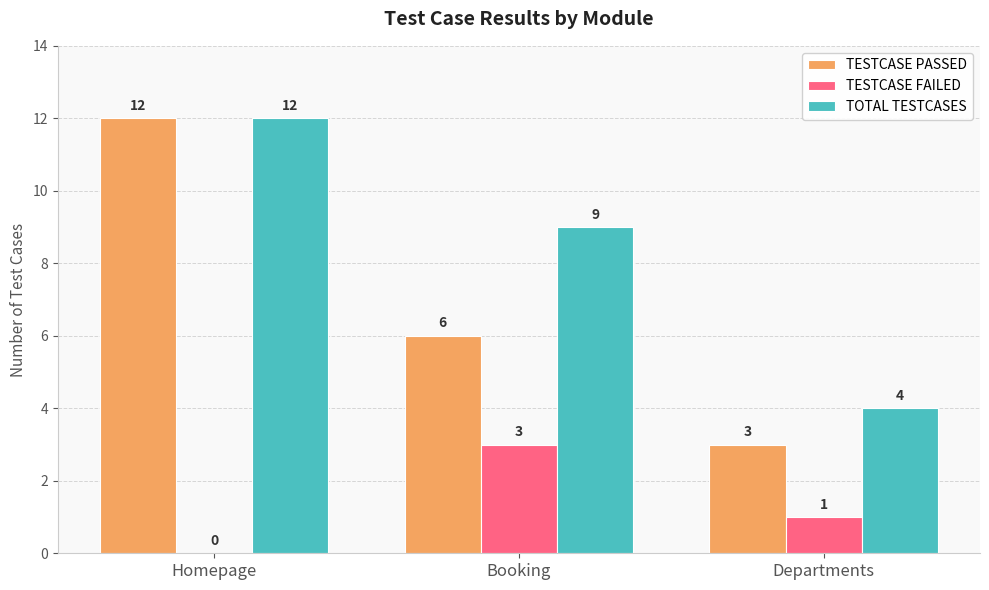

What is the difference between the TOTAL TESTCASES values at Homepage and Departments?

8